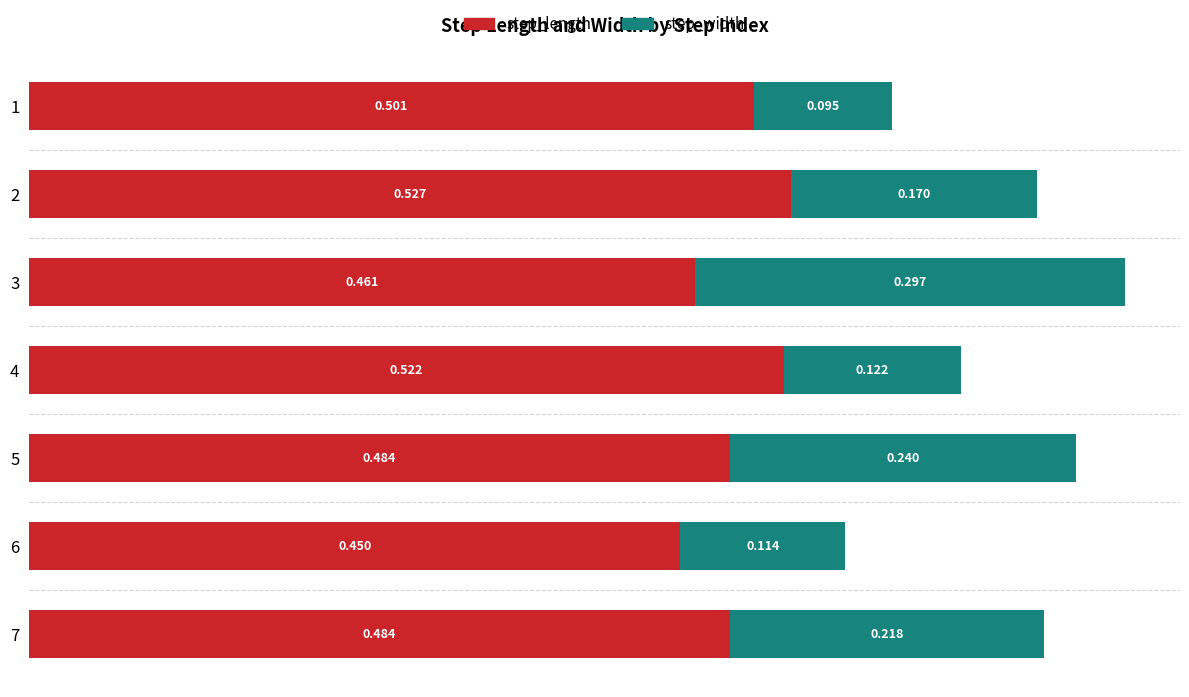

How many data points does each series have?

7